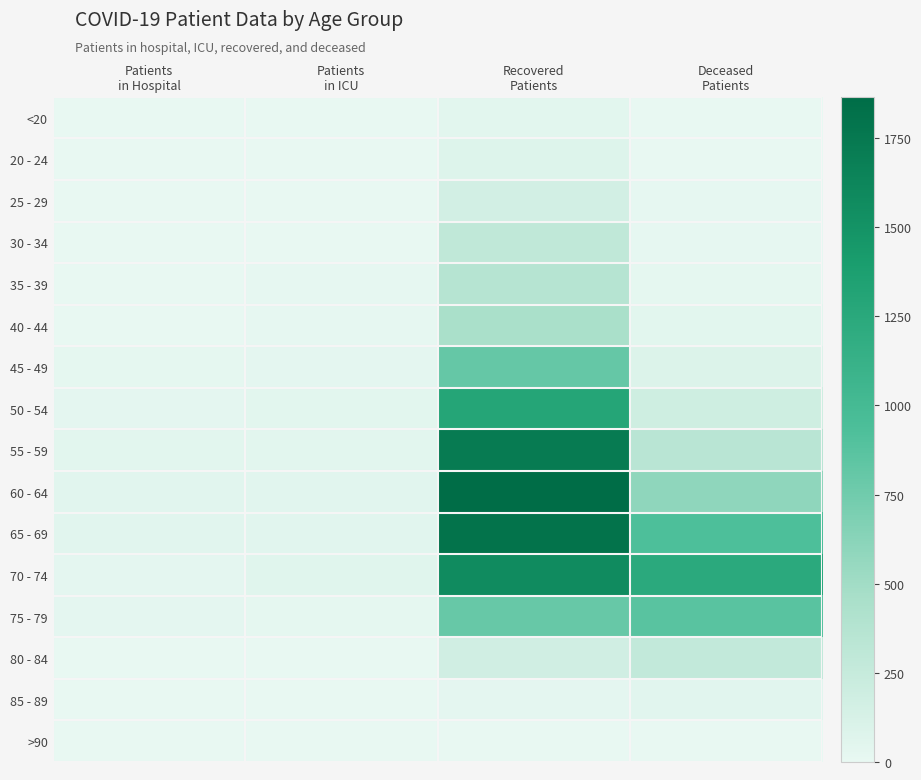

What is the maximum value shown in the chart?

1865